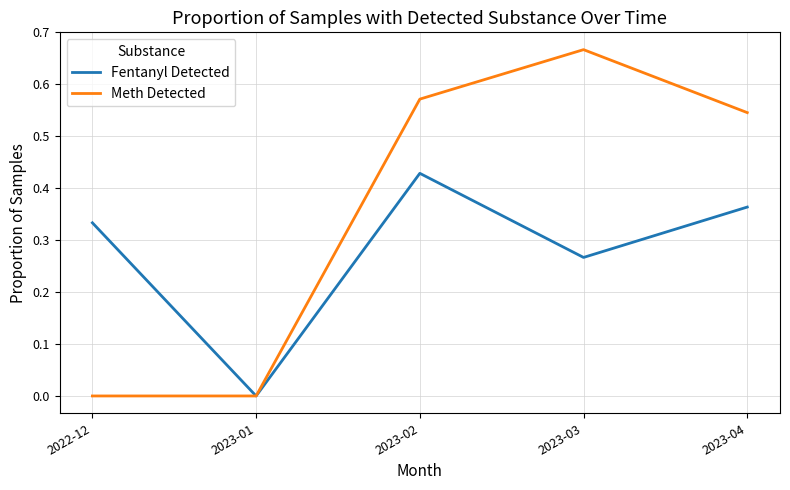

Count the Meth Detected values in the range 0 to 1.

5